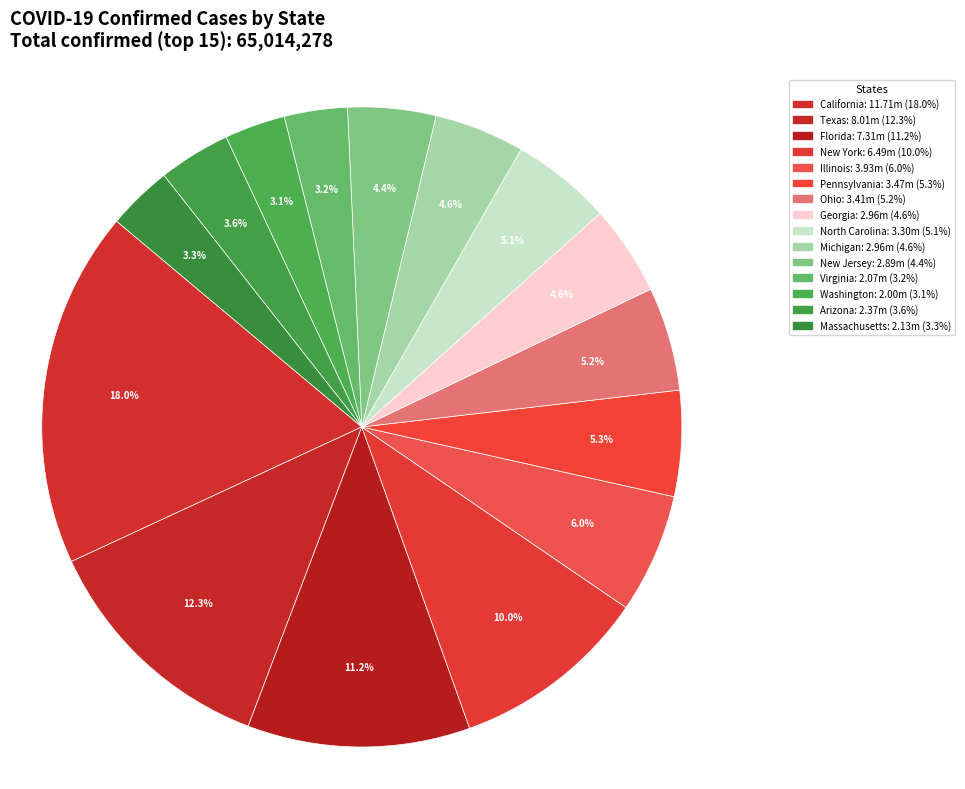

Rank the categories by value from lowest to highest.

Washington, Virginia, Massachusetts, Arizona, New Jersey, Georgia, Michigan, North Carolina, Ohio, Pennsylvania, Illinois, New York, Florida, Texas, California